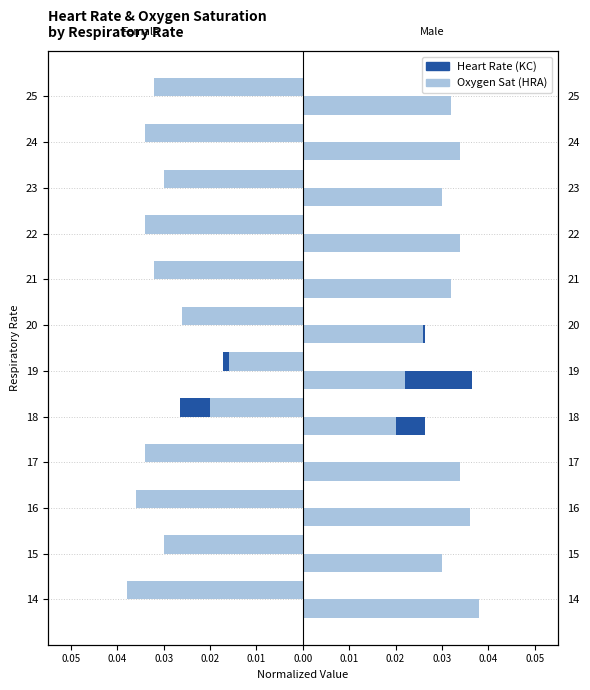

What are all the series names shown in the legend?

Heart Rate (KC), Oxygen Sat (HRA)